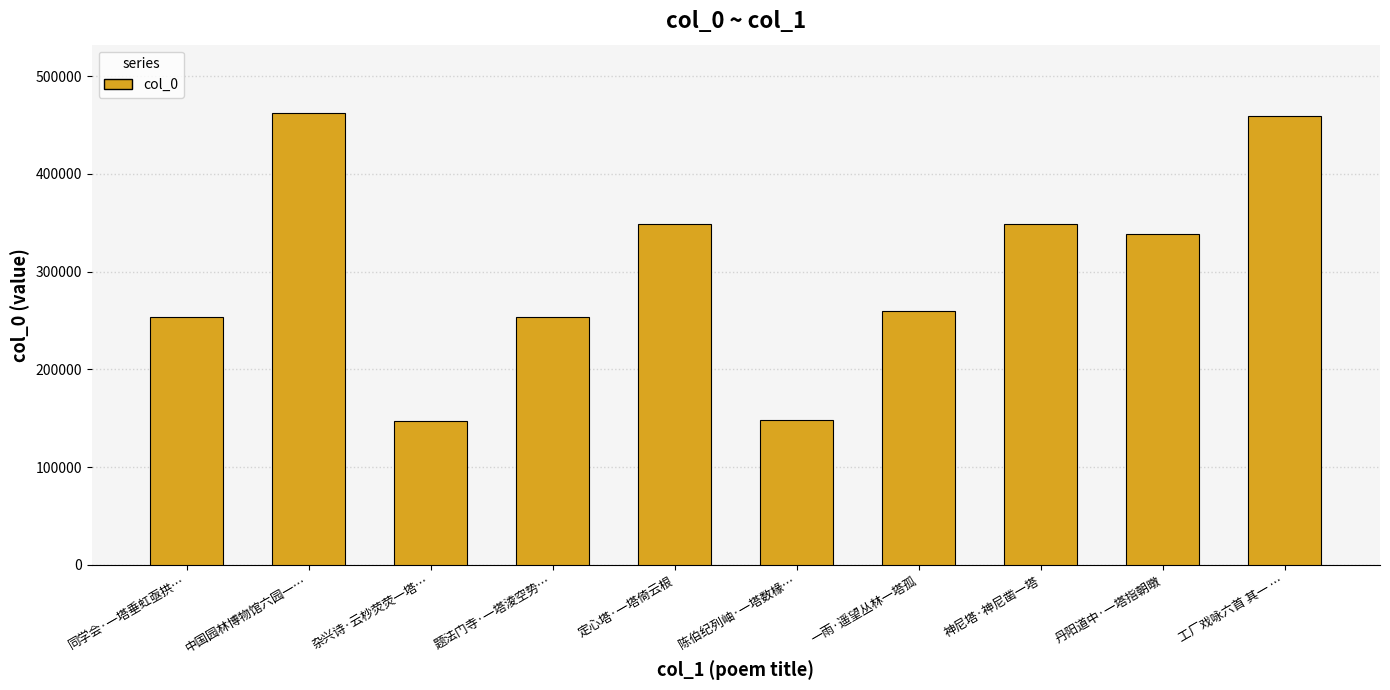

What is the greatest value displayed?

462815